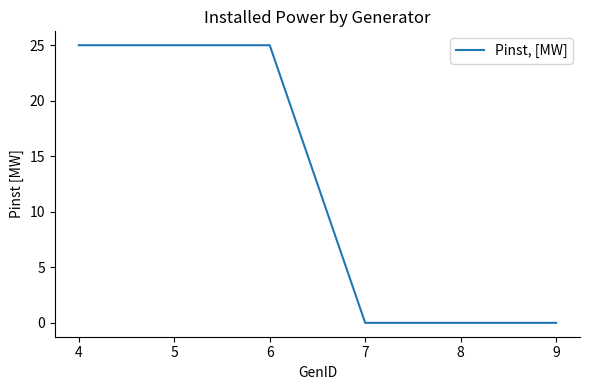

True or false: there are more than 2 points higher than both neighbors.

False